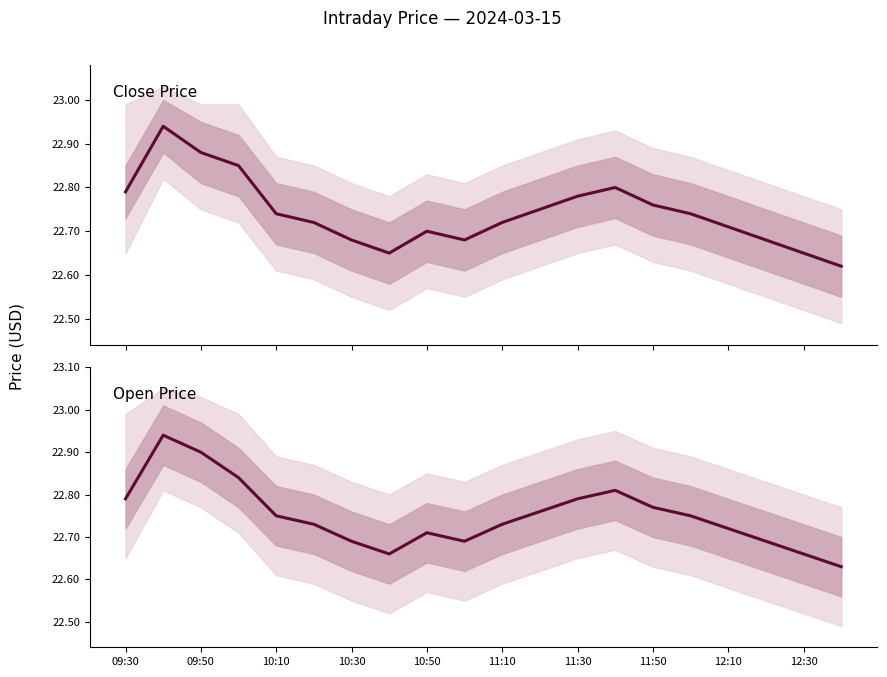

What is the sum of the close values at 12 and 19?

45.4